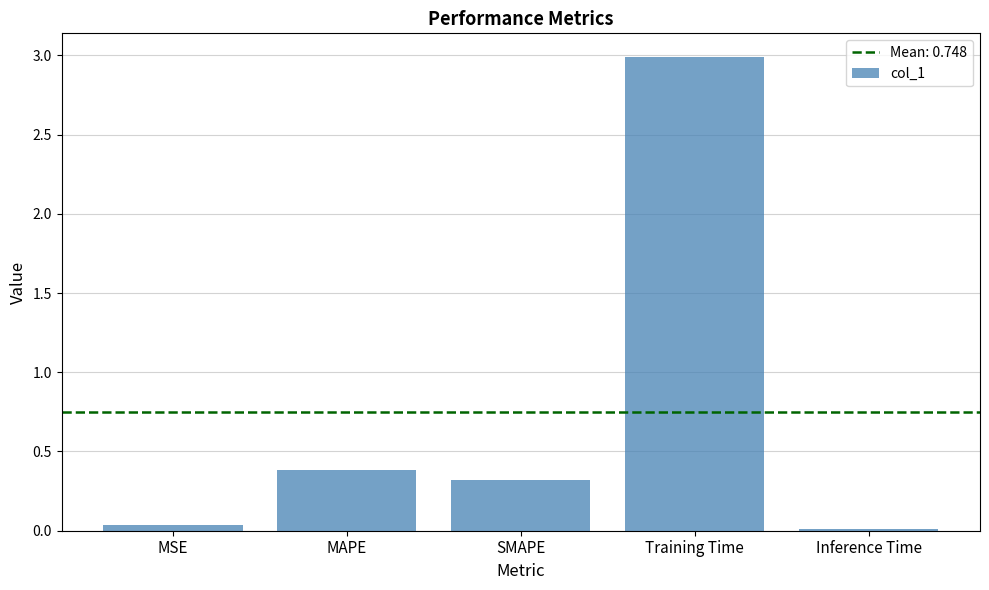

What is the difference between the values at MSE and MAPE?

0.3